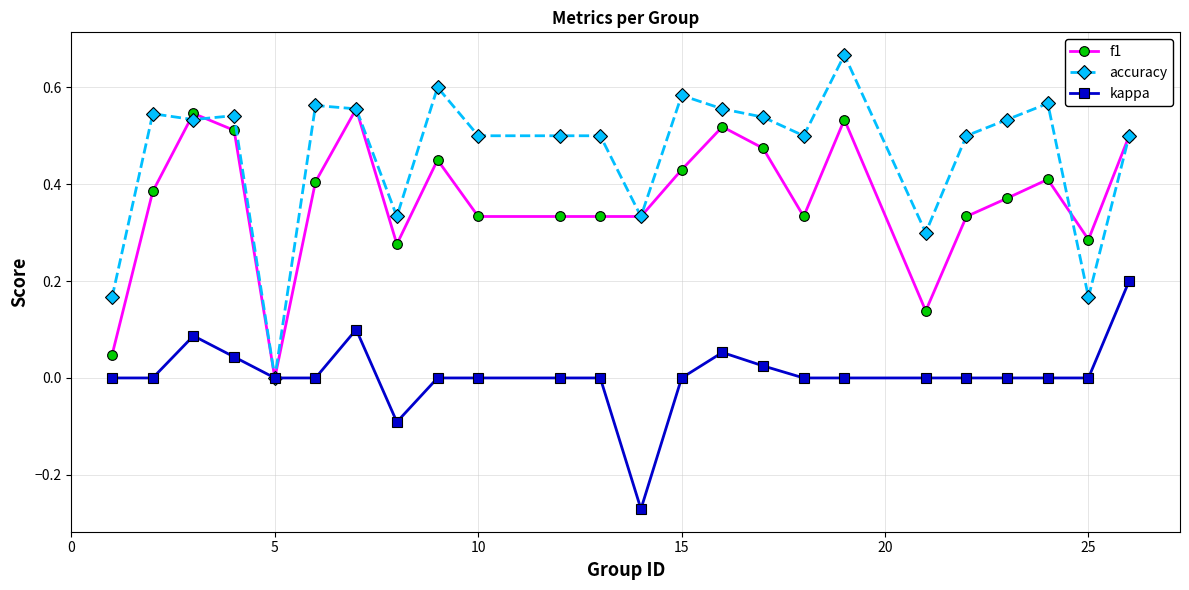

What are all the series names shown in the legend?

f1, accuracy, kappa